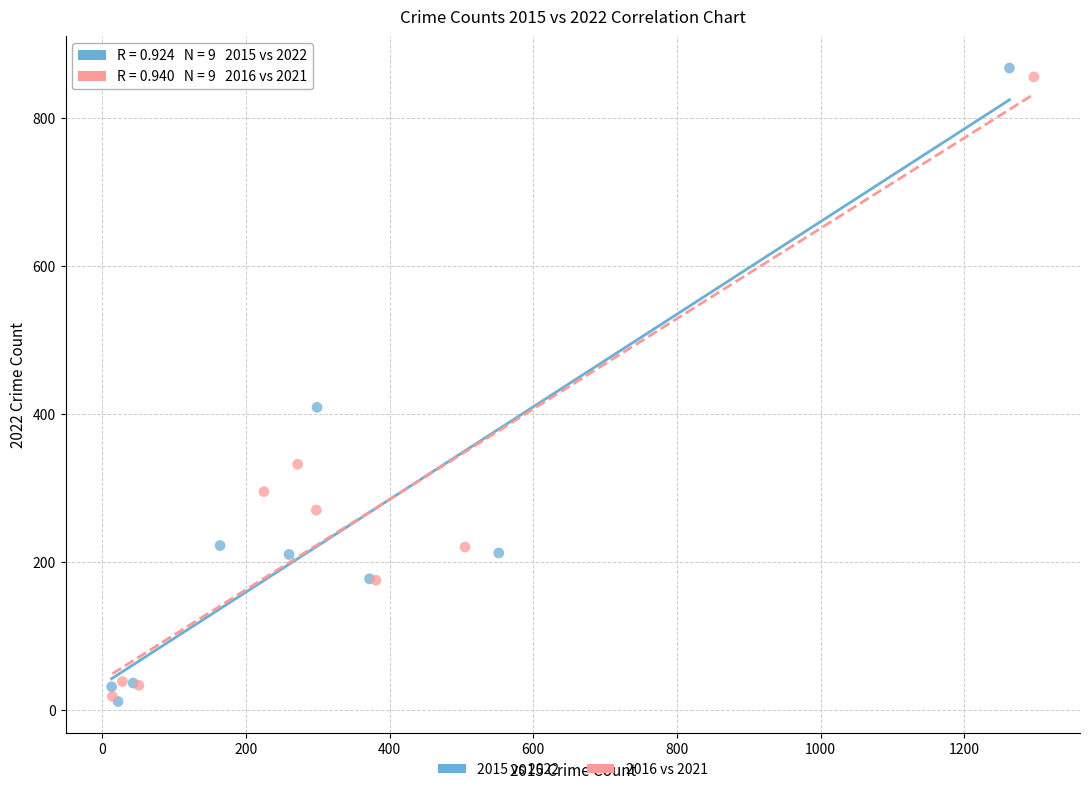

Which series has the widest spread of Y values?

2015 vs 2022